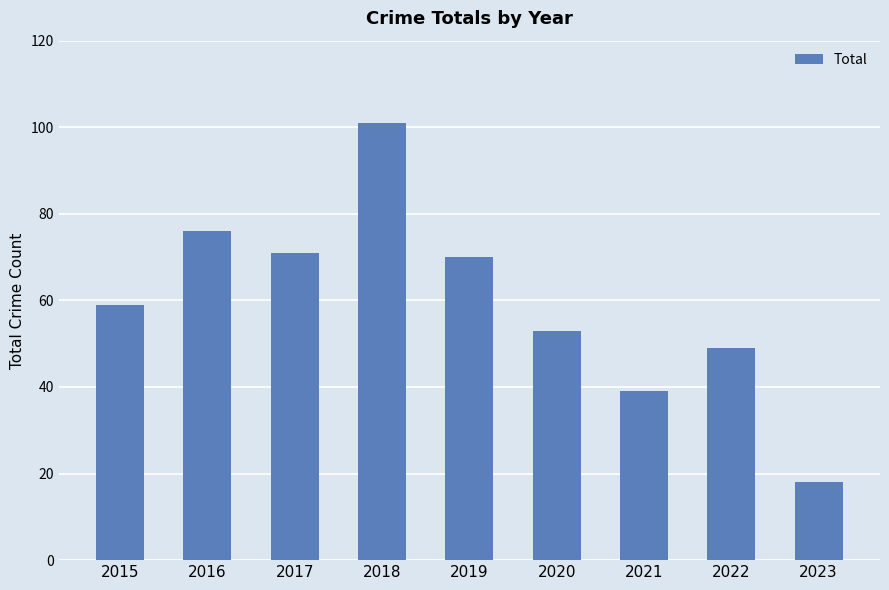

List the labels in order of value, smallest first.

2023, 2021, 2022, 2020, 2015, 2019, 2017, 2016, 2018